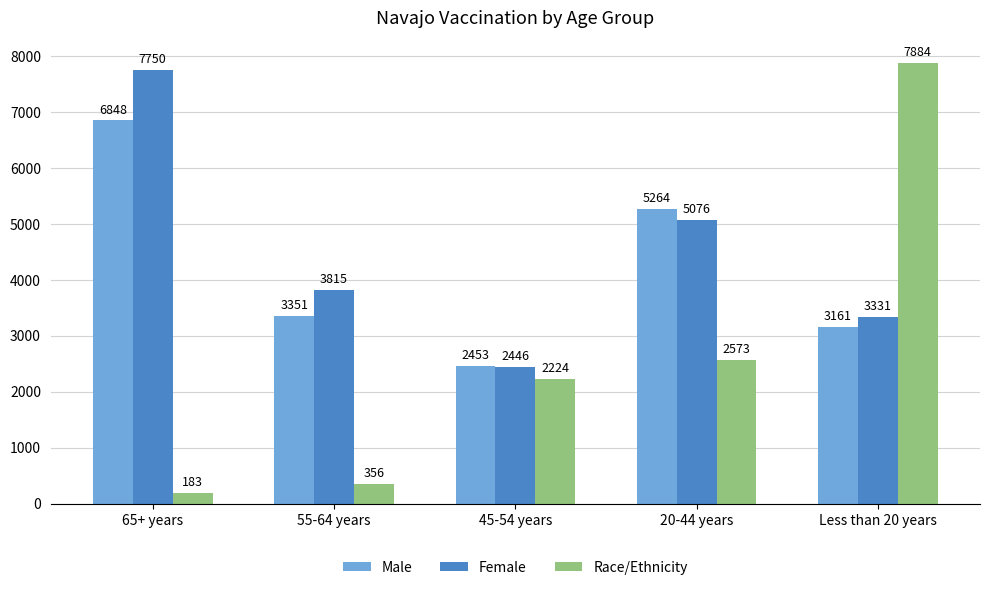

How many data points in Race/Ethnicity are less than 2224?

2